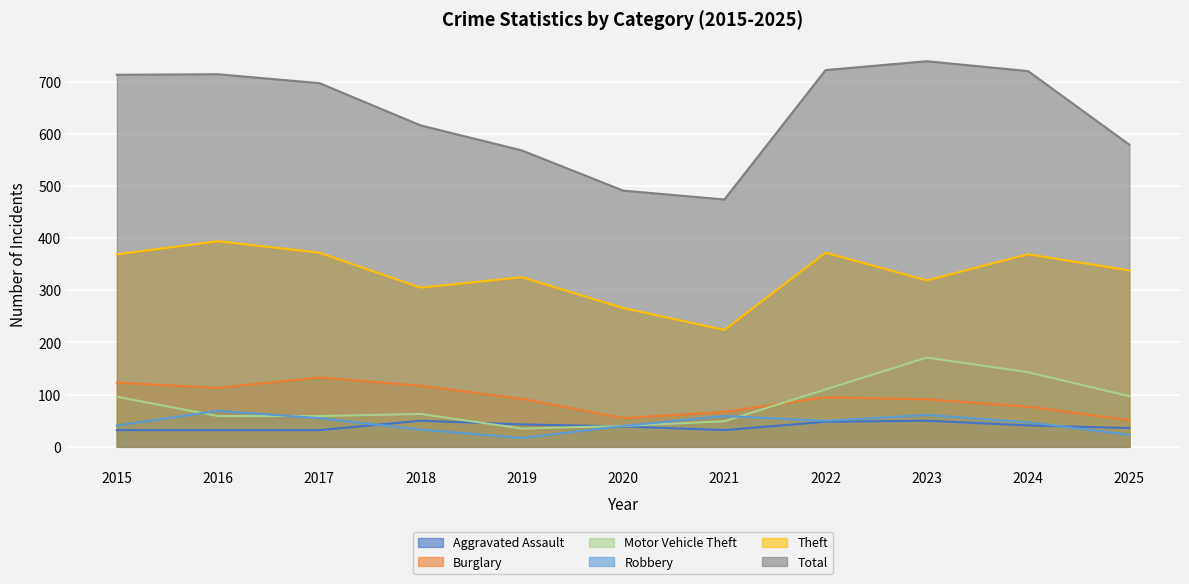

What is the difference between the Burglary values at 2017 and 2022?

38